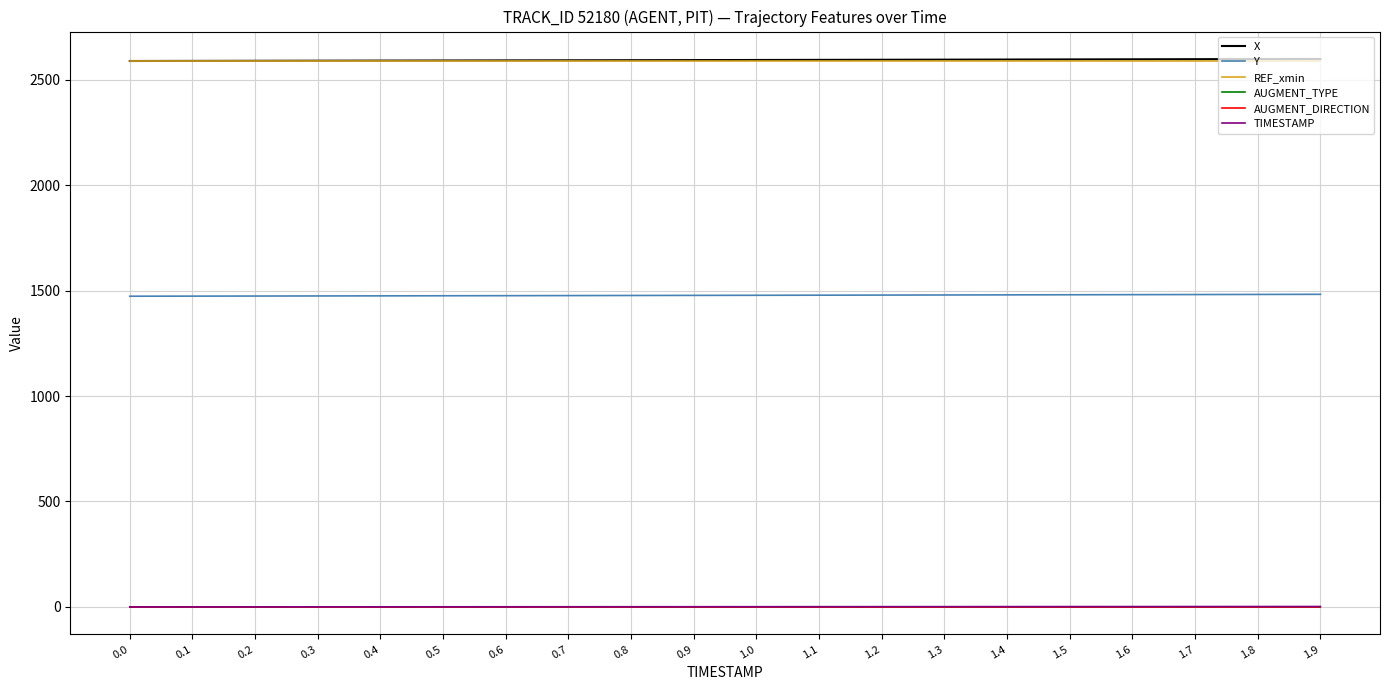

What is the highest value of the REF_xmin series?

2588.8